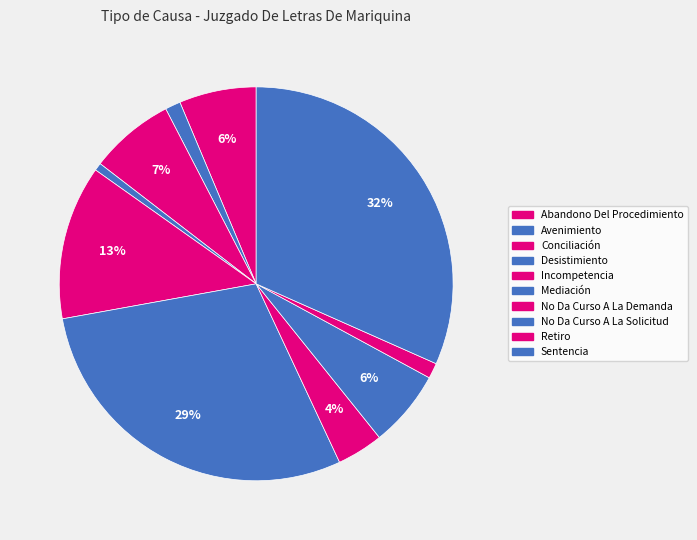

Combined, what portion of the pie is No Da Curso A La Solicitud and Retiro?

7.6%